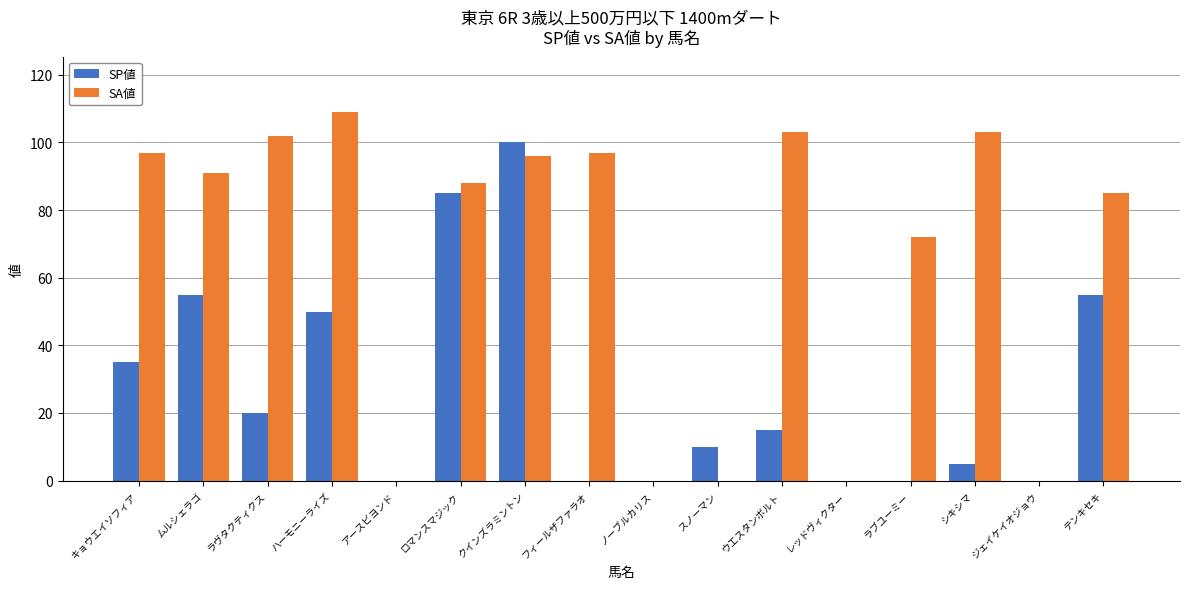

What is the maximum value shown in the chart?

109